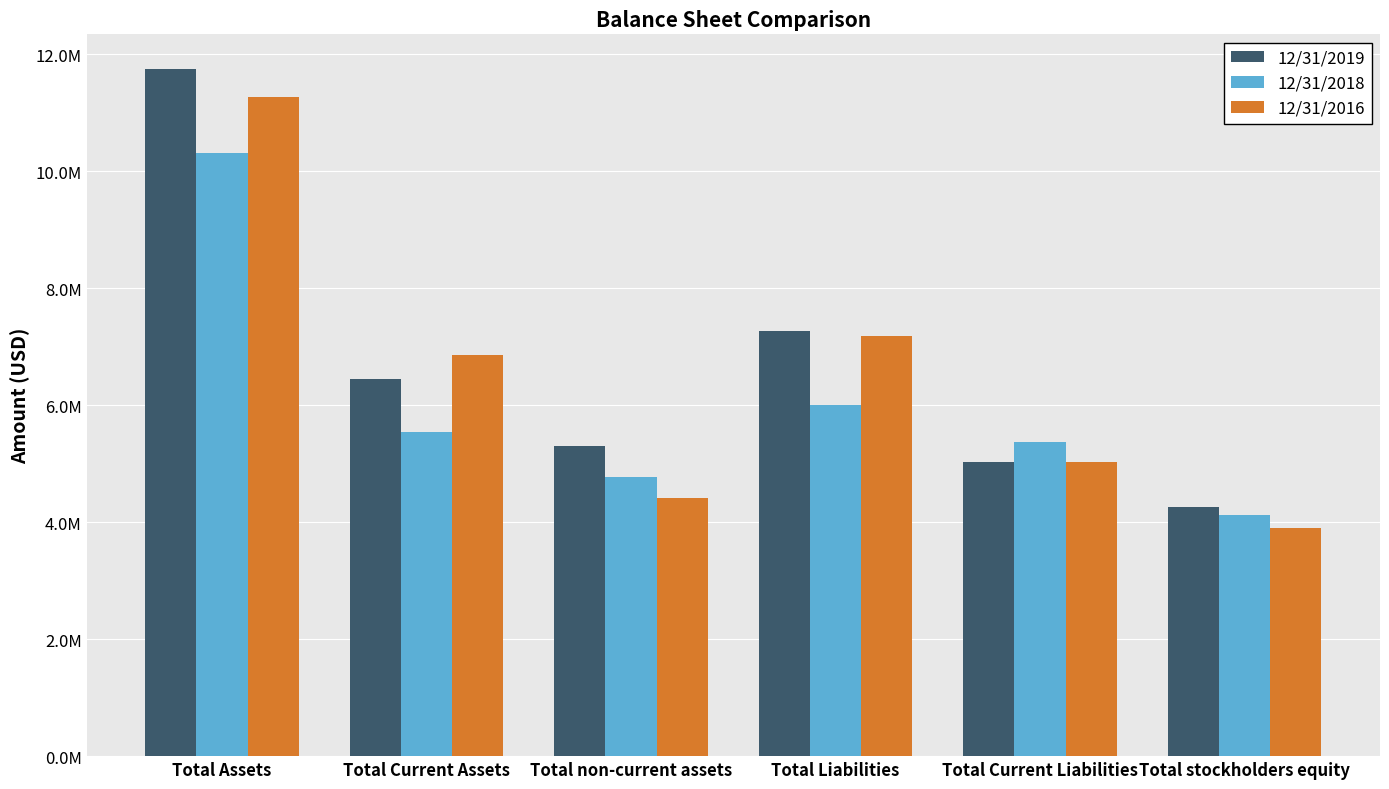

What are all the series names shown in the legend?

12/31/2019, 12/31/2018, 12/31/2016